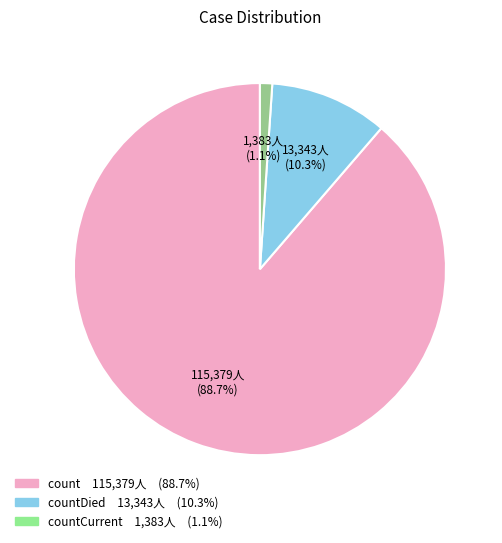

Is there a majority slice in this chart?

Yes